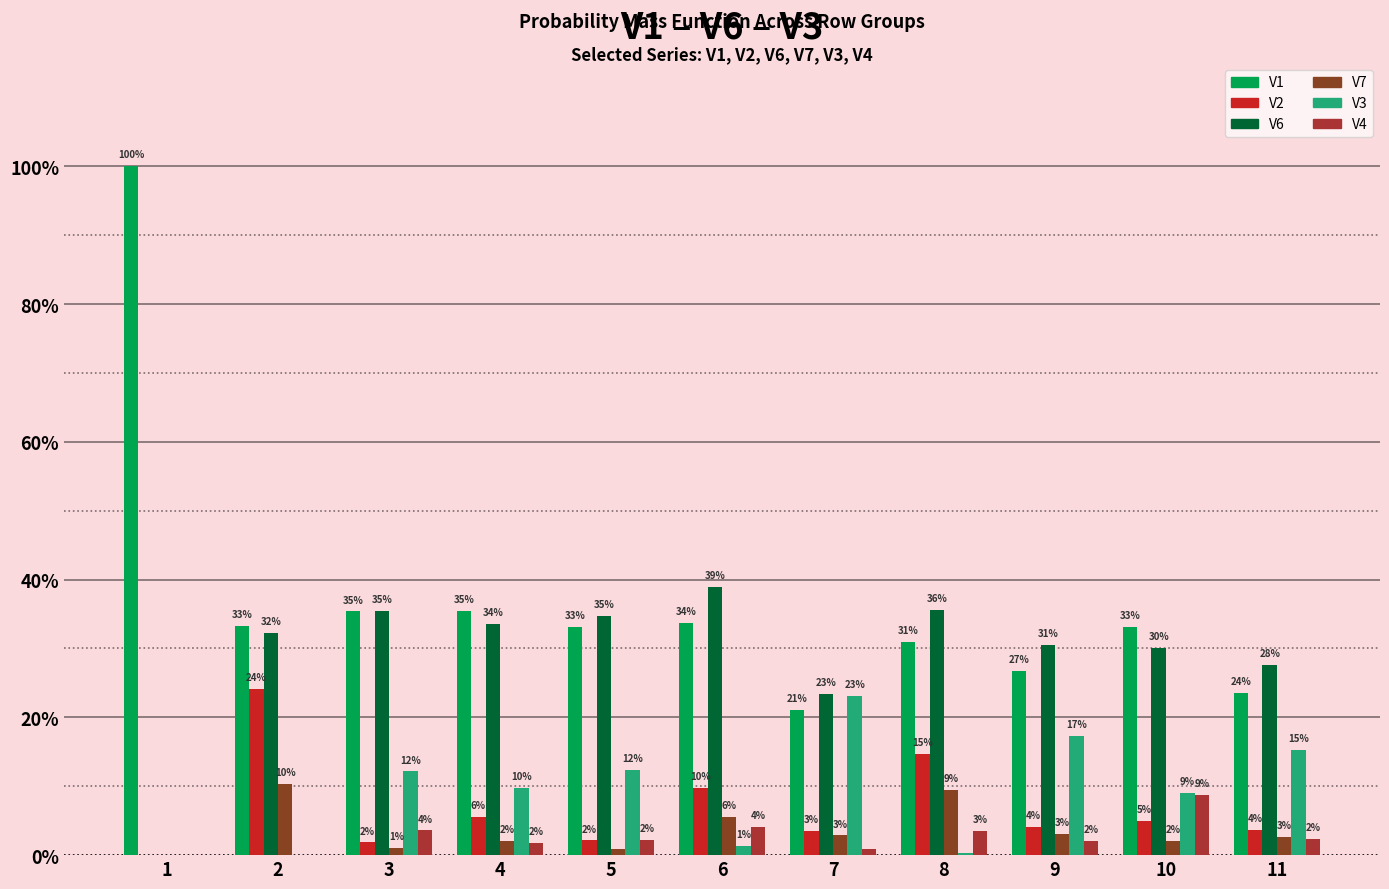

At which category is the sum across all series the highest?

1